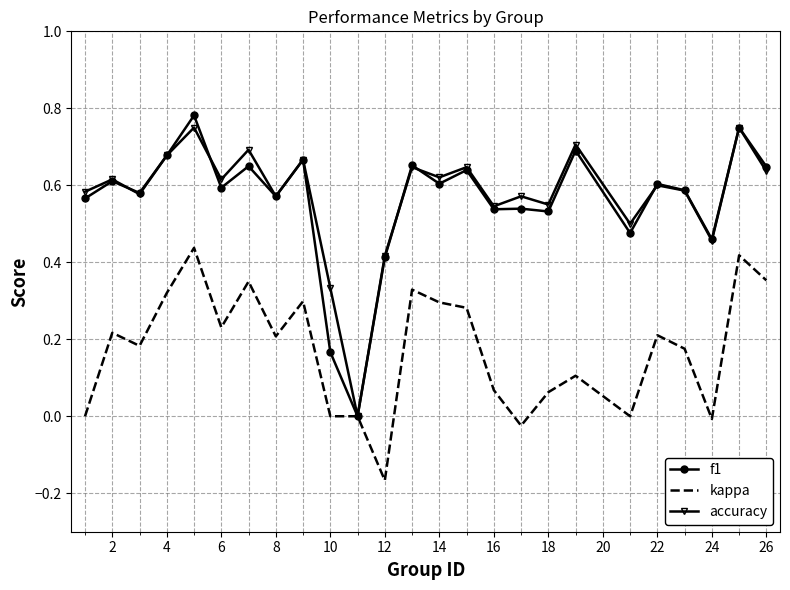

Which series has the widest spread of values?

f1